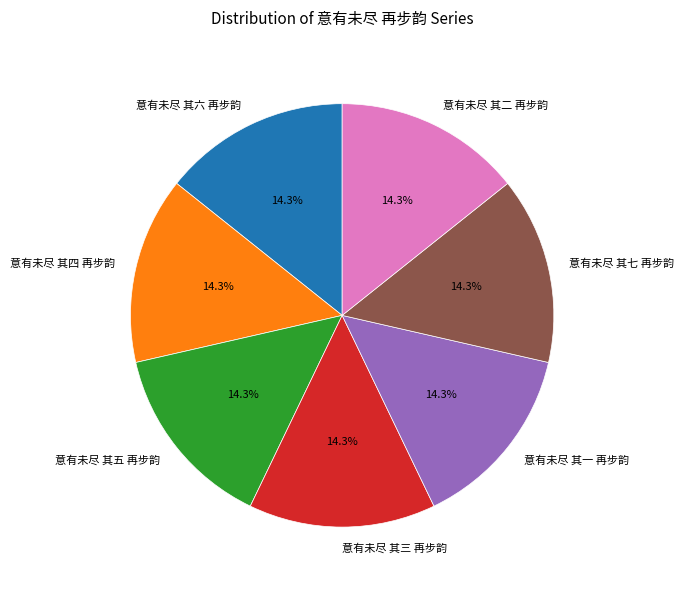

How many slices are in this pie chart?

7